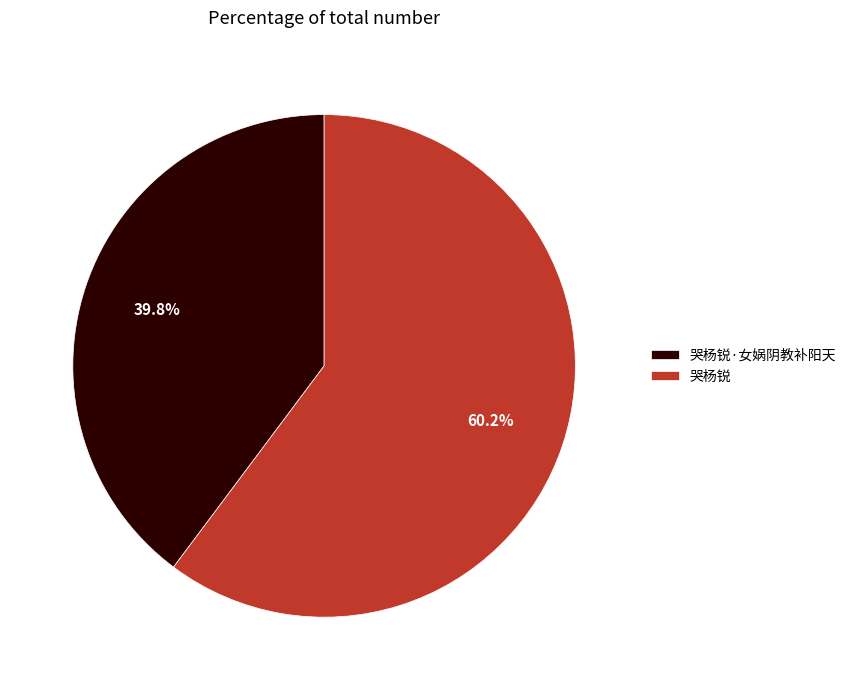

How many slices are in this pie chart?

2